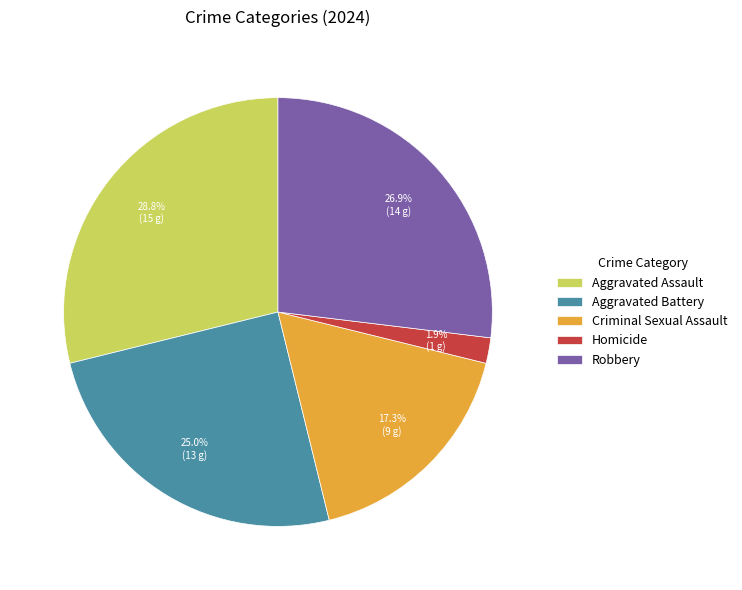

Which slice is the smallest?

Homicide